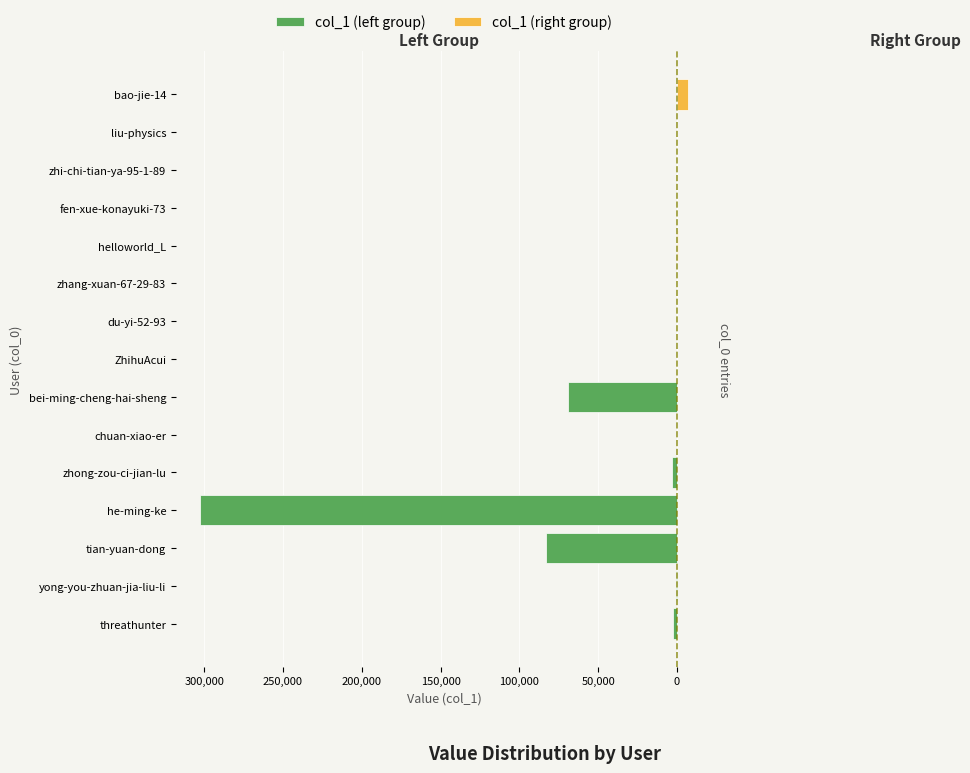

Reading left to right, what are all the values shown in this chart?

threathunter=2787	yong-you-zhuan-jia-liu-li=377	tian-yuan-dong=83340	he-ming-ke=302479	zhong-zou-ci-jian-lu=3003	chuan-xiao-er=56	bei-ming-cheng-hai-sheng=69492	ZhihuAcui=5	du-yi-52-93=1	zhang-xuan-67-29-83=3	helloworld_L=311	fen-xue-konayuki-73=11	zhi-chi-tian-ya-95-1-89=1	liu-physics=130	bao-jie-14=7172